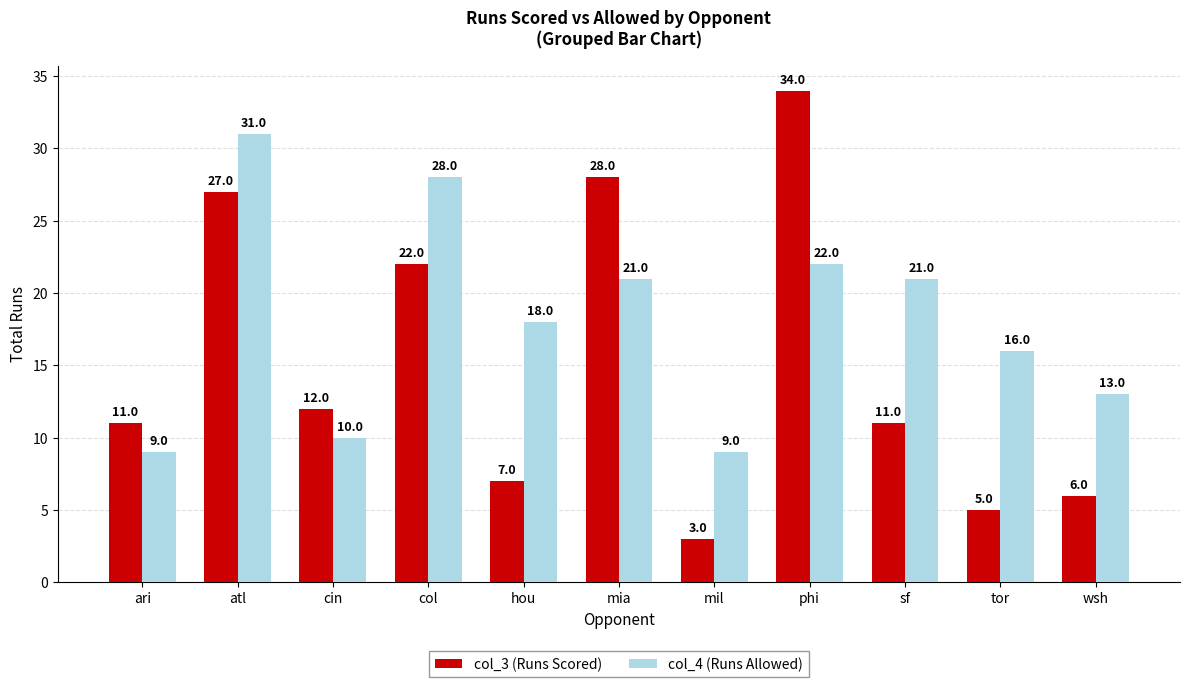

The col_3 (Runs Scored) series shows 8 at cin. True or false?

False